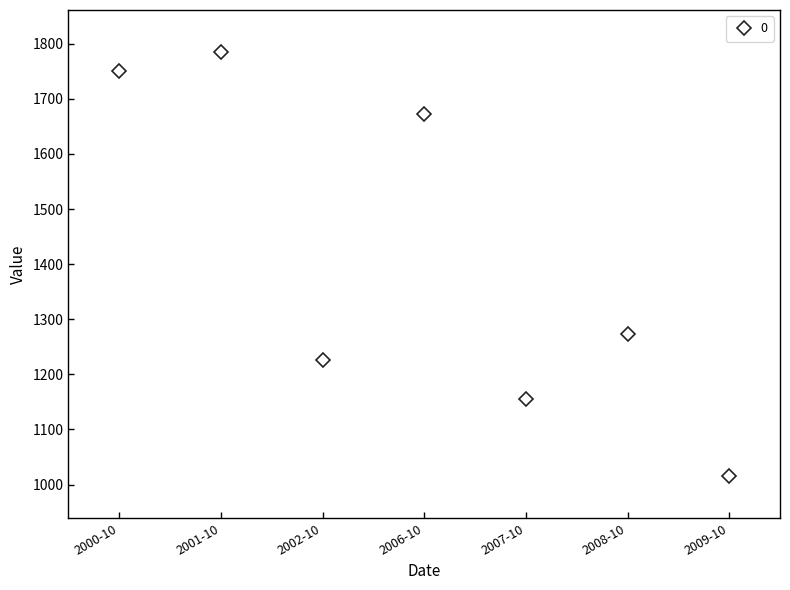

At which category does the data reach its first local valley?

2002-10